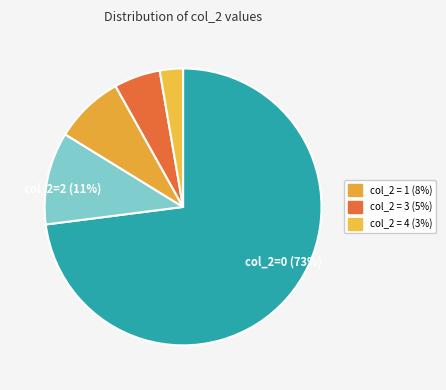

How many segments does this pie chart have?

5